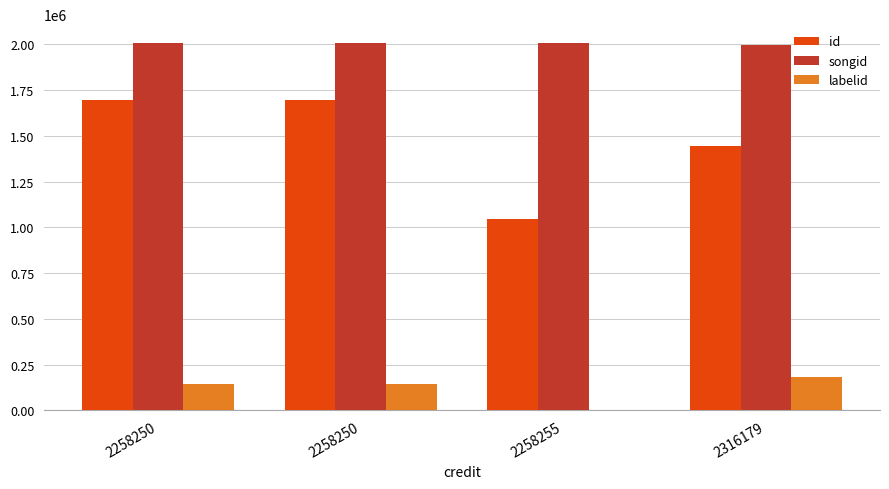

How many groups of bars are there?

4